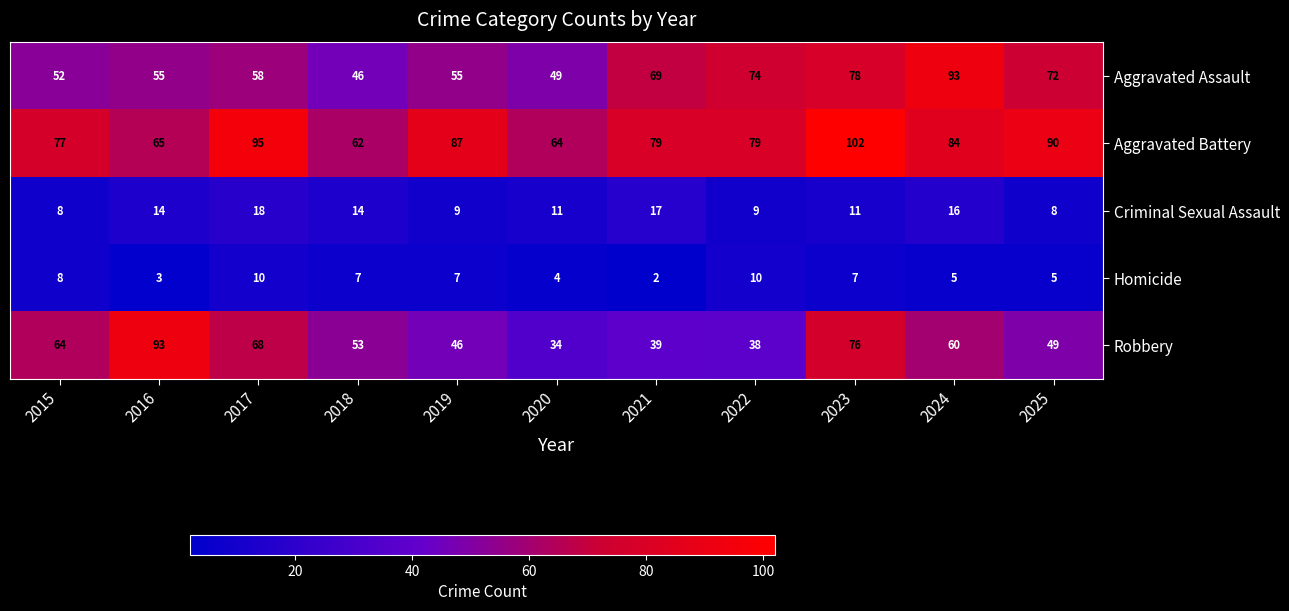

Rank the series at 2021 from lowest to highest value.

Homicide, Criminal Sexual Assault, Robbery, Aggravated Assault, Aggravated Battery